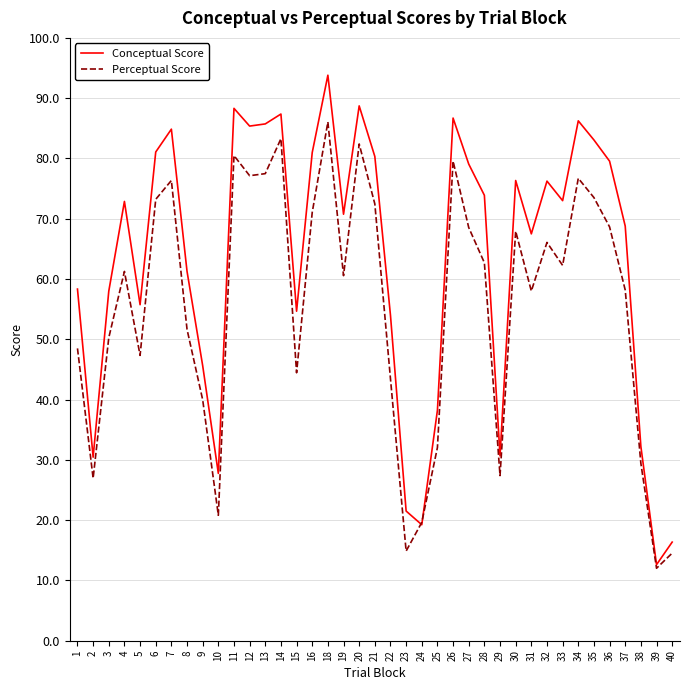

At which label does Conceptual Score first exceed 72?

4